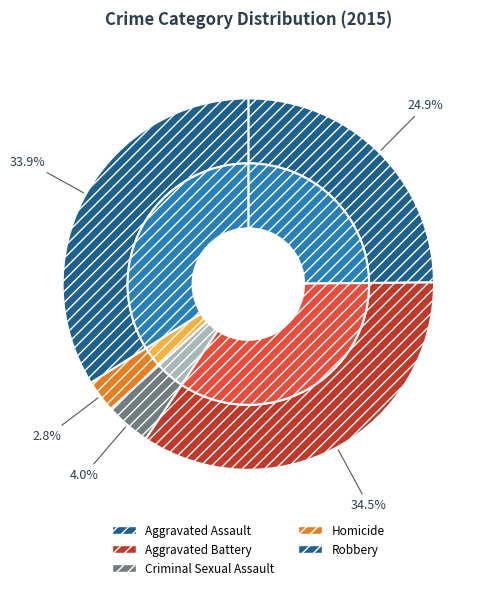

Combined, what portion of the pie is Aggravated Assault and Robbery?

58.8%